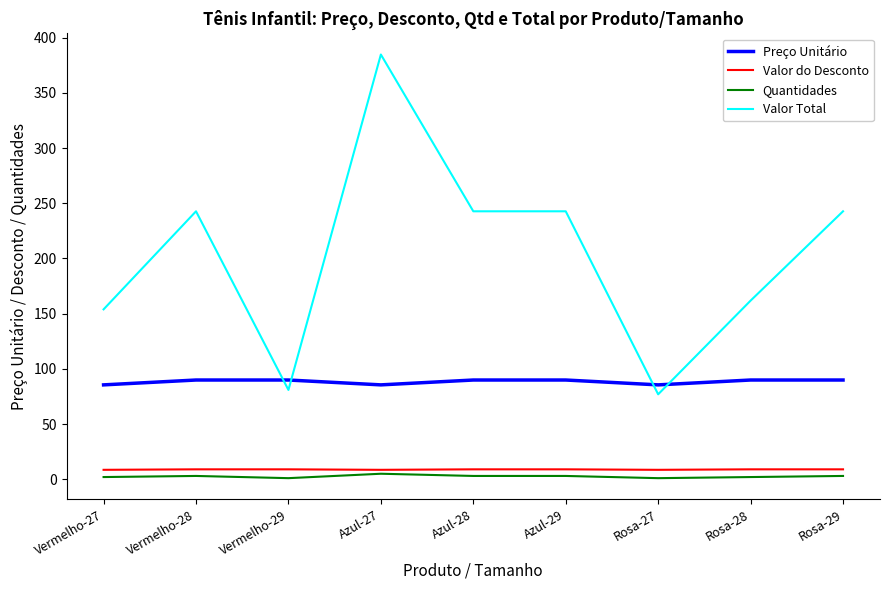

Which series has the largest range (max minus min)?

Valor Total